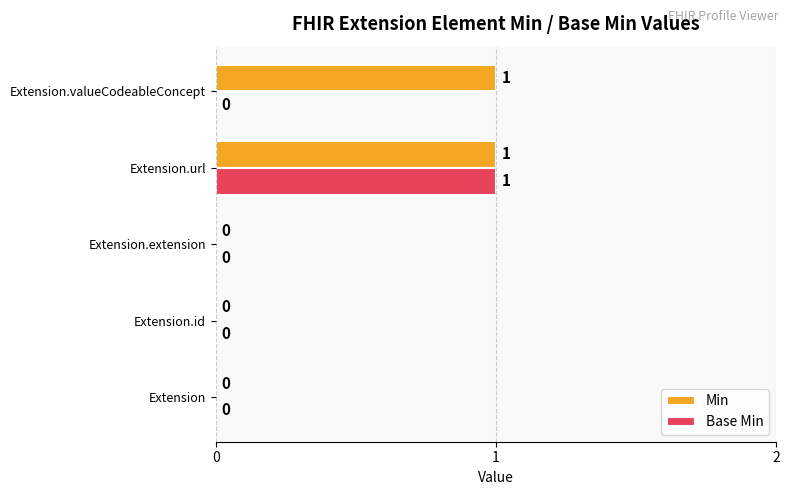

How many categories are shown in the chart?

5